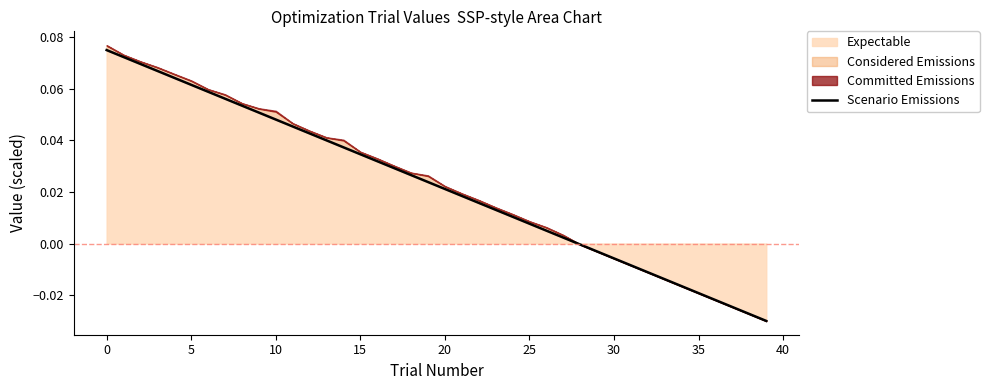

How many data points does each series have?

40